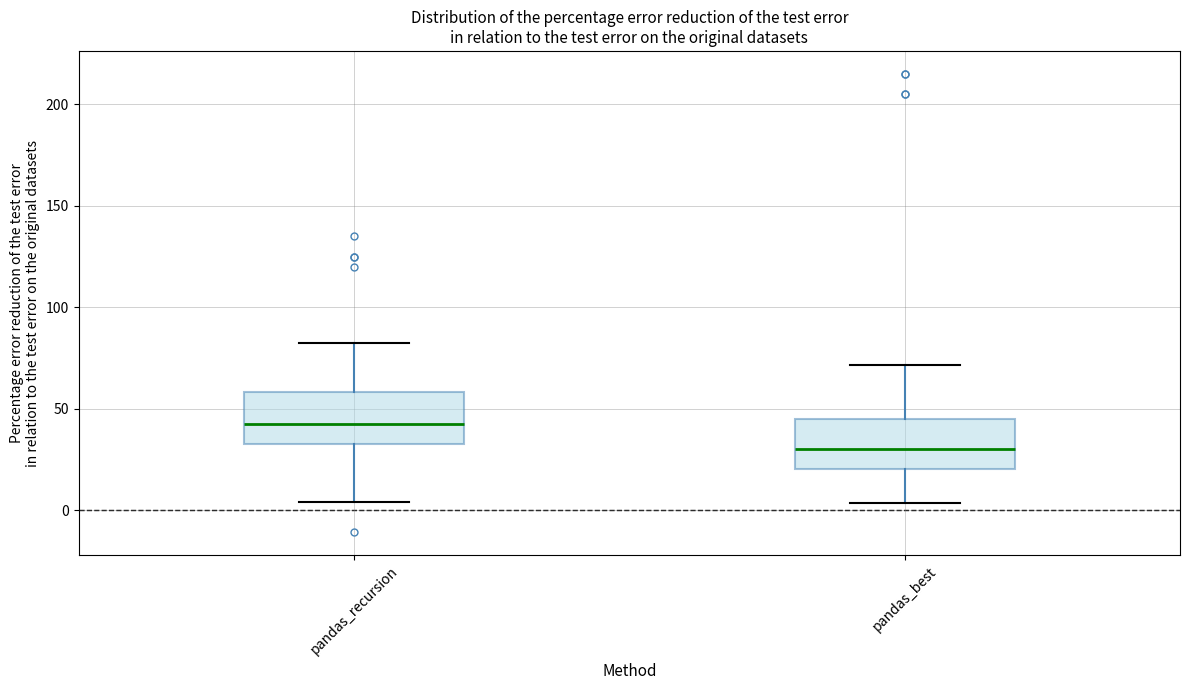

Which box's median line is the lowest?

pandas_best